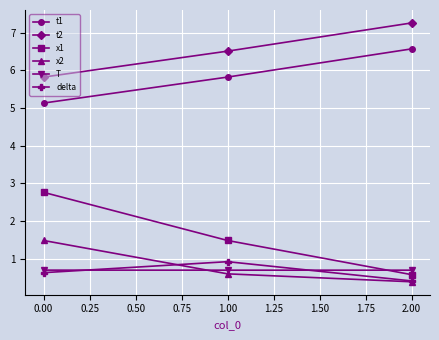

What are all the series names shown in the legend?

t1, t2, x1, x2, T, delta